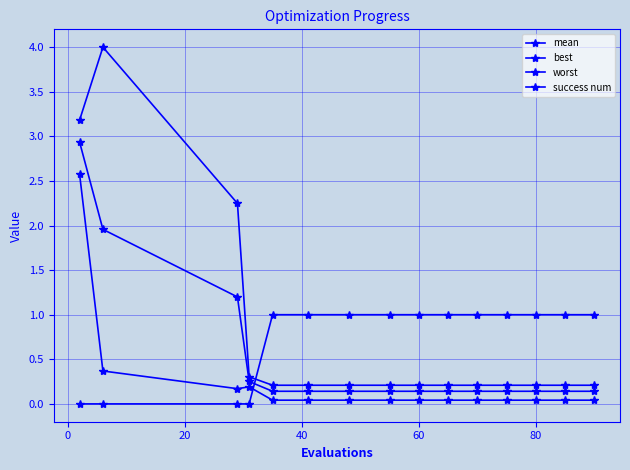

Which series has the largest total across all categories?

worst